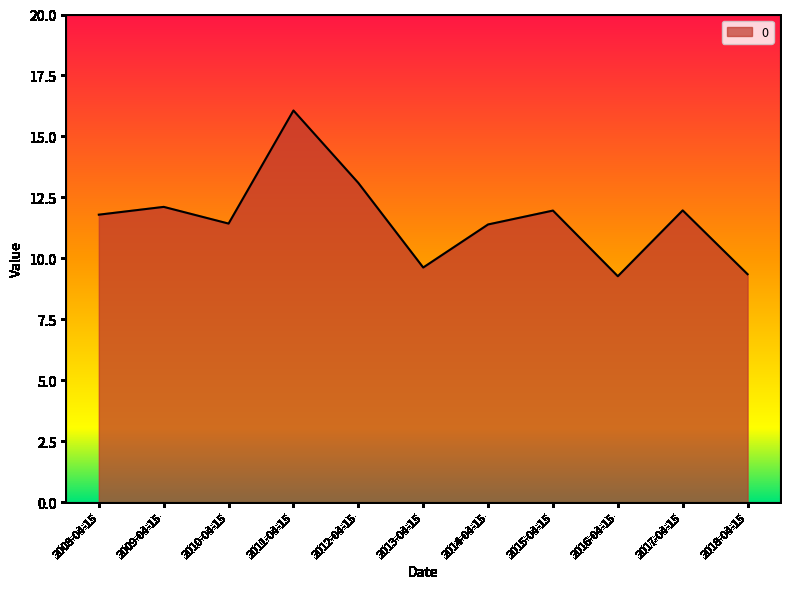

Between 2010-04-15 and 2009-04-15, which is larger?

2009-04-15